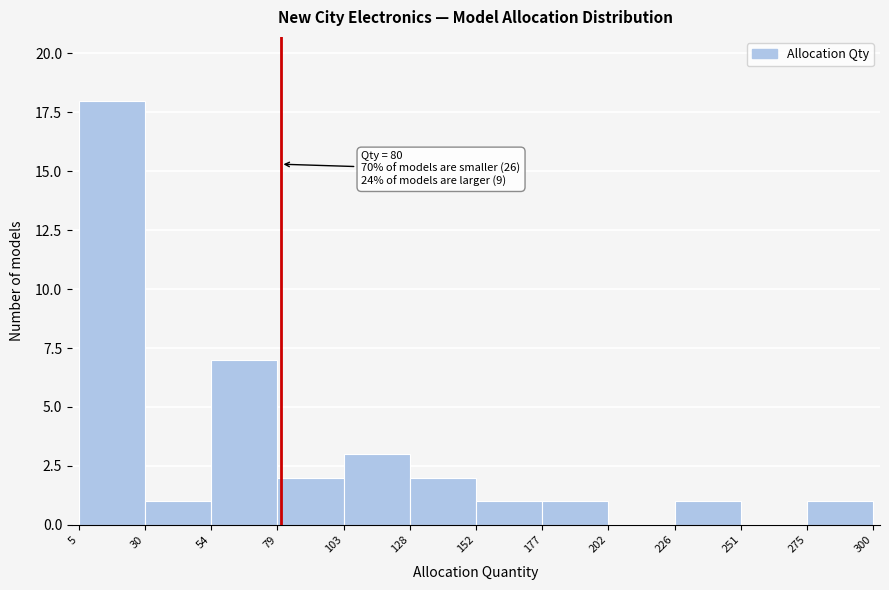

Over which range of the x-axis is the bar tallest?

5 to 30